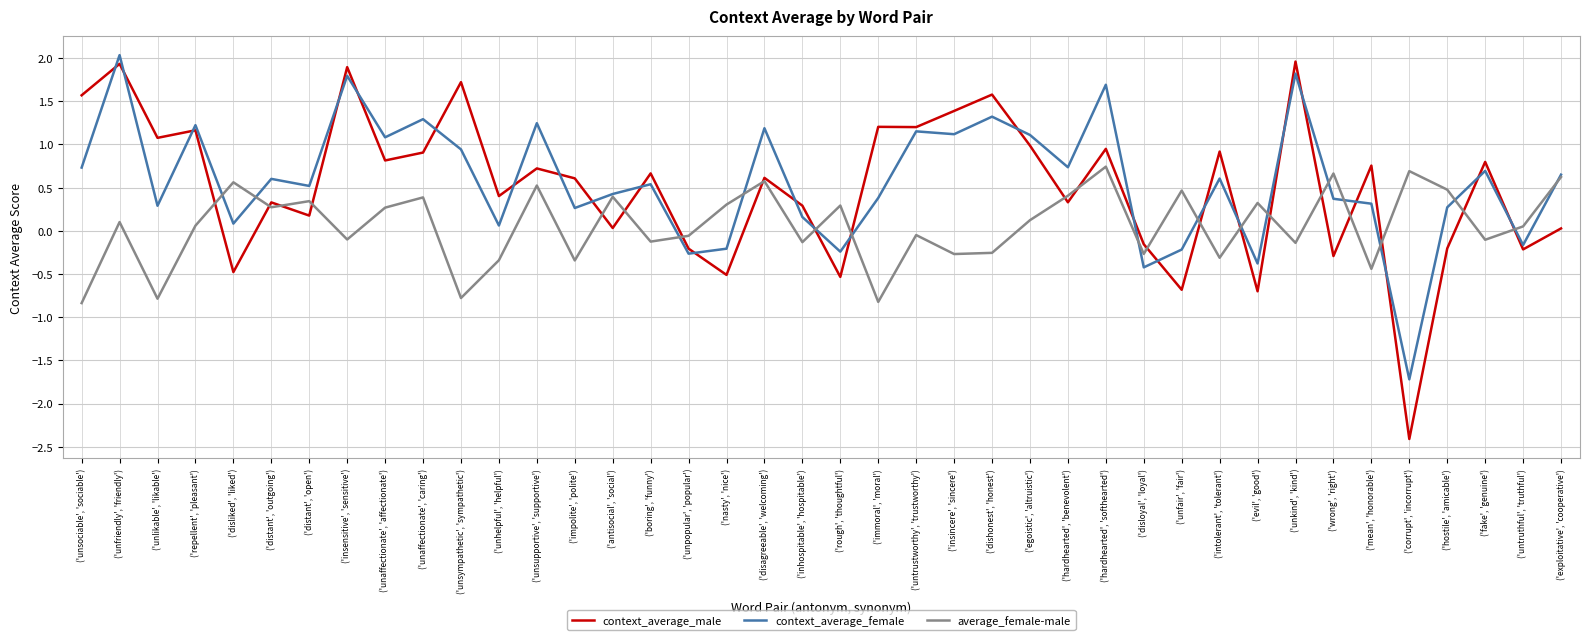

What is the total value across all series at ('hostile', 'amicable')?

0.5